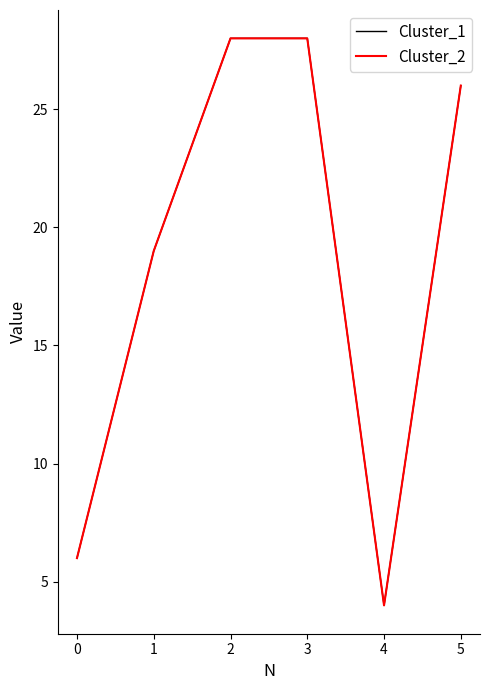

Reading right to left, what are all the values shown in this chart?

Cluster_1: 26	4	28	28	19	6
Cluster_2: 26	4	28	28	19	6